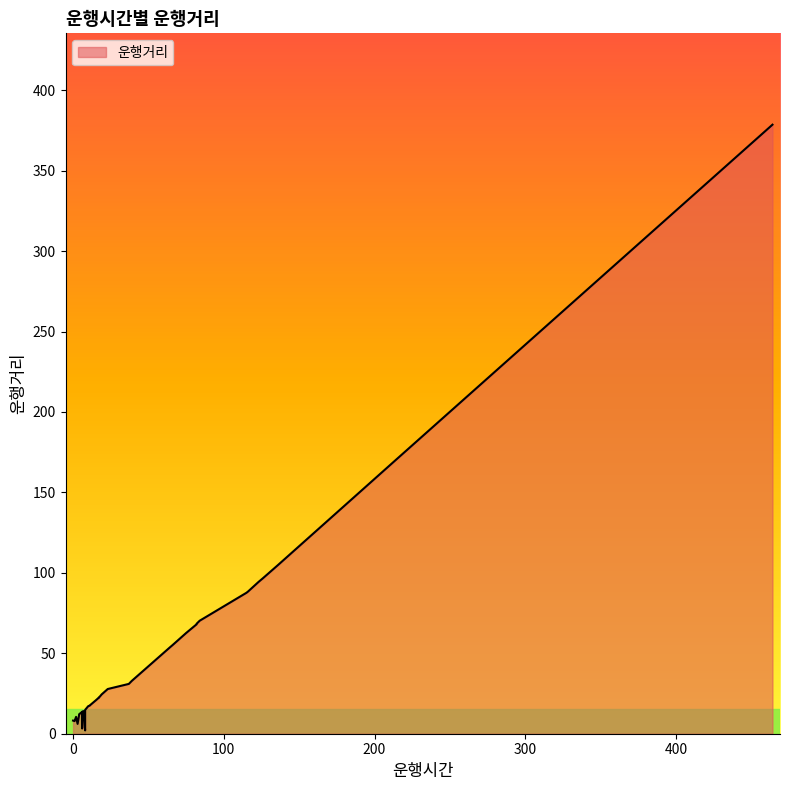

What is the change in value from 7 to 84?

+56.2